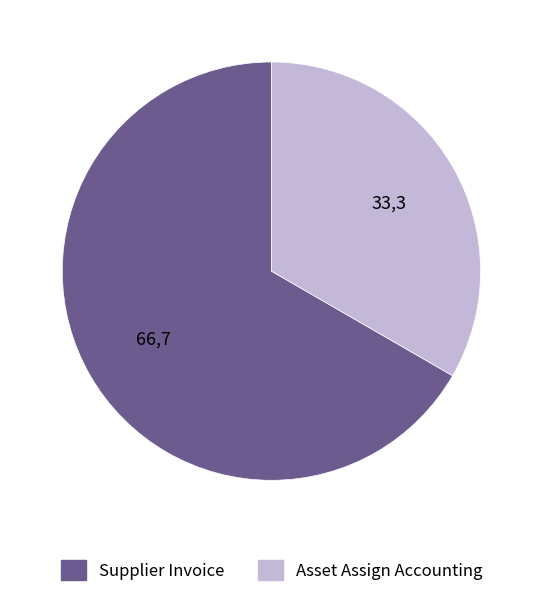

Which slice is the largest?

Supplier Invoice